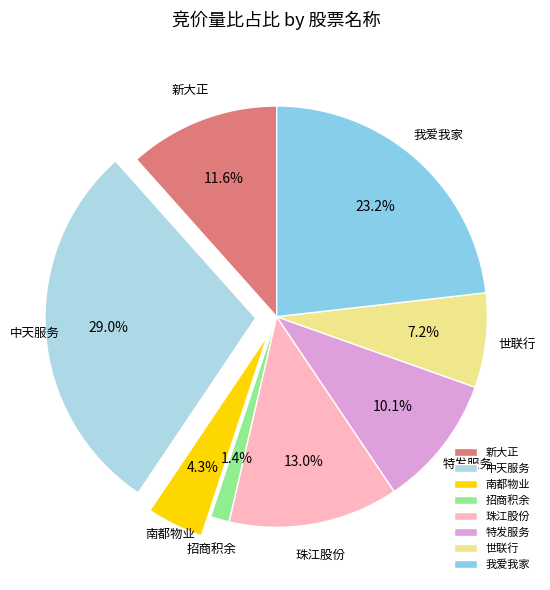

What percentage is the 南都物业 slice, to the nearest percent?

4%